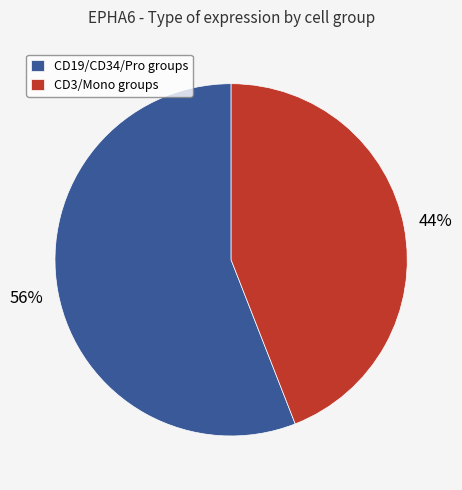

Is it true that CD3/Mono groups is 44% of the pie?

True